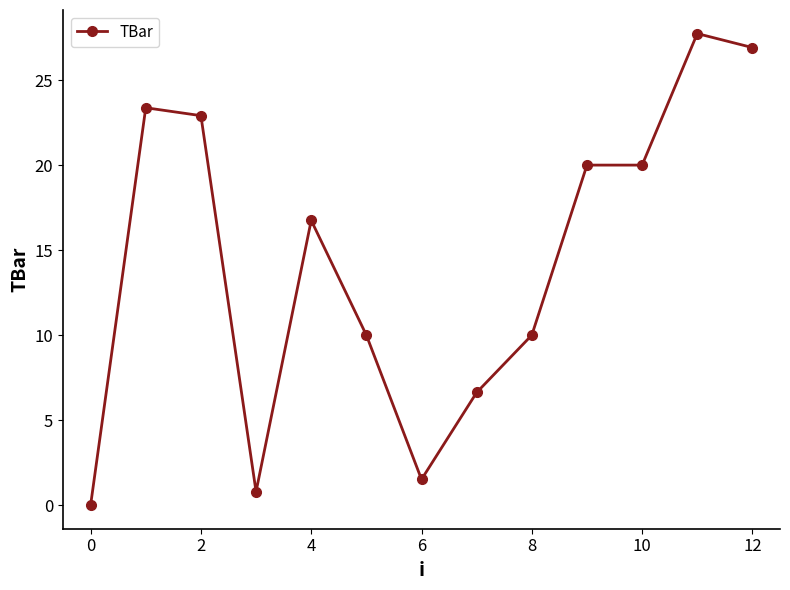

What is the sum of all values?

186.6